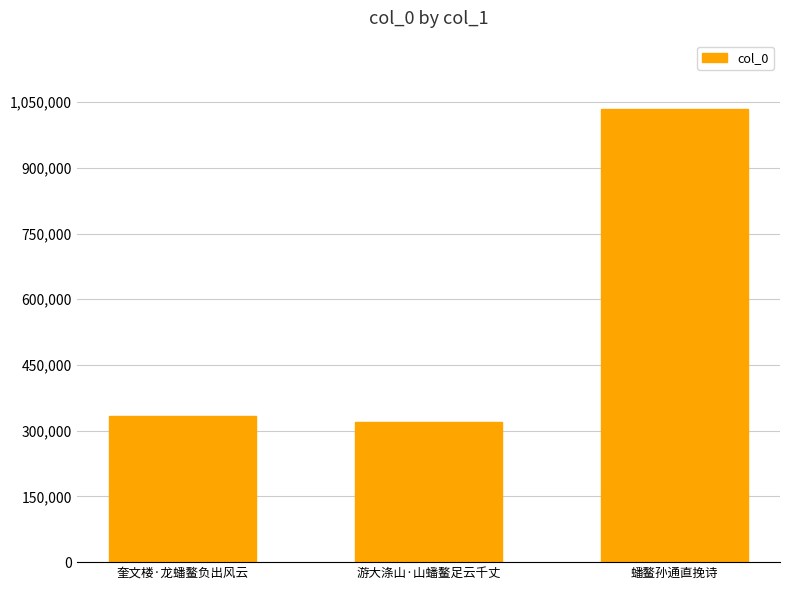

Which category has the lowest value across all series?

游大涤山·山蟠鳌足云千丈